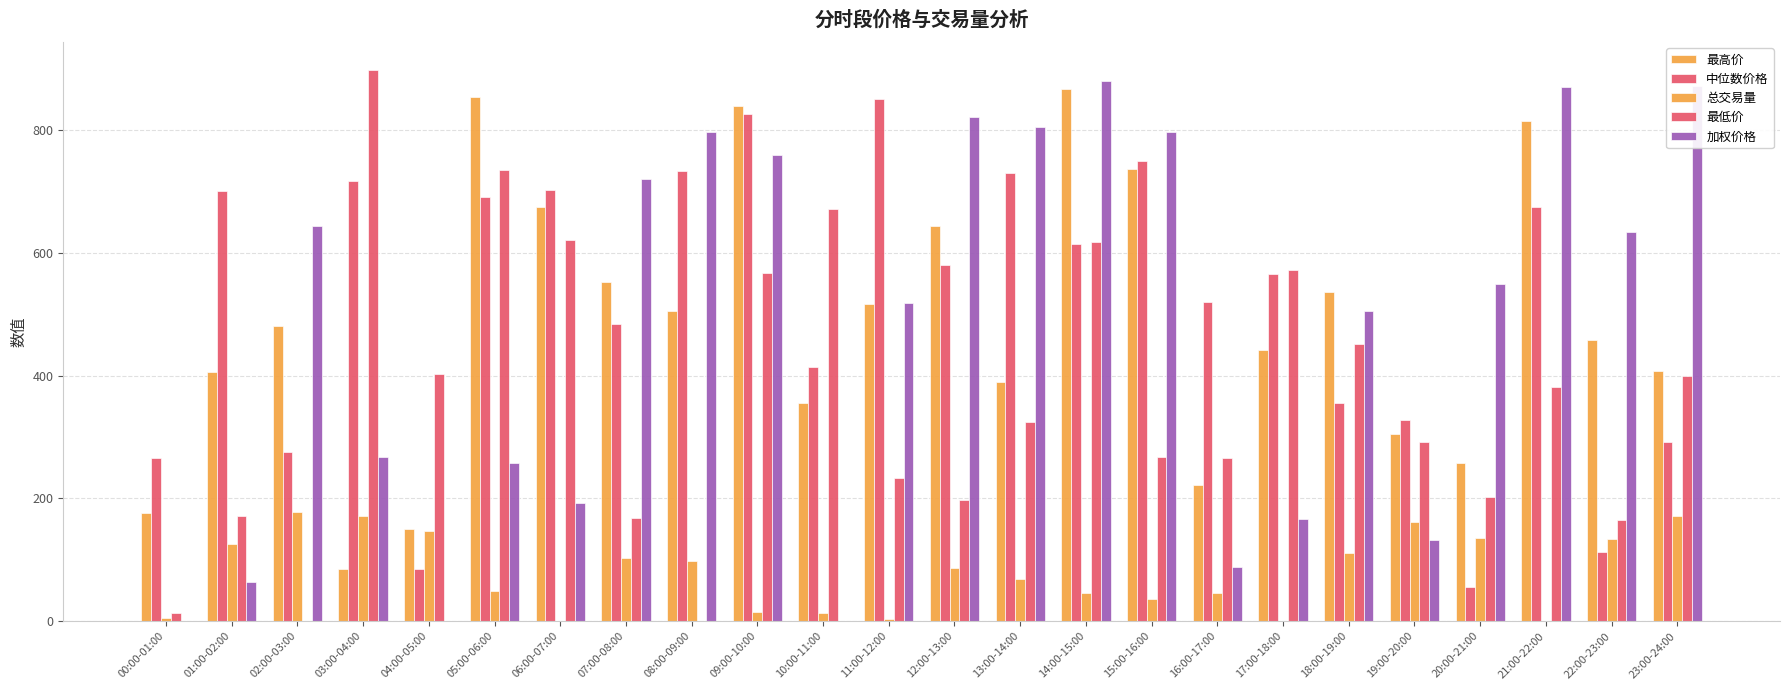

What is the difference between the 最高价 values at 23:00-24:00 and 17:00-18:00?

34.6